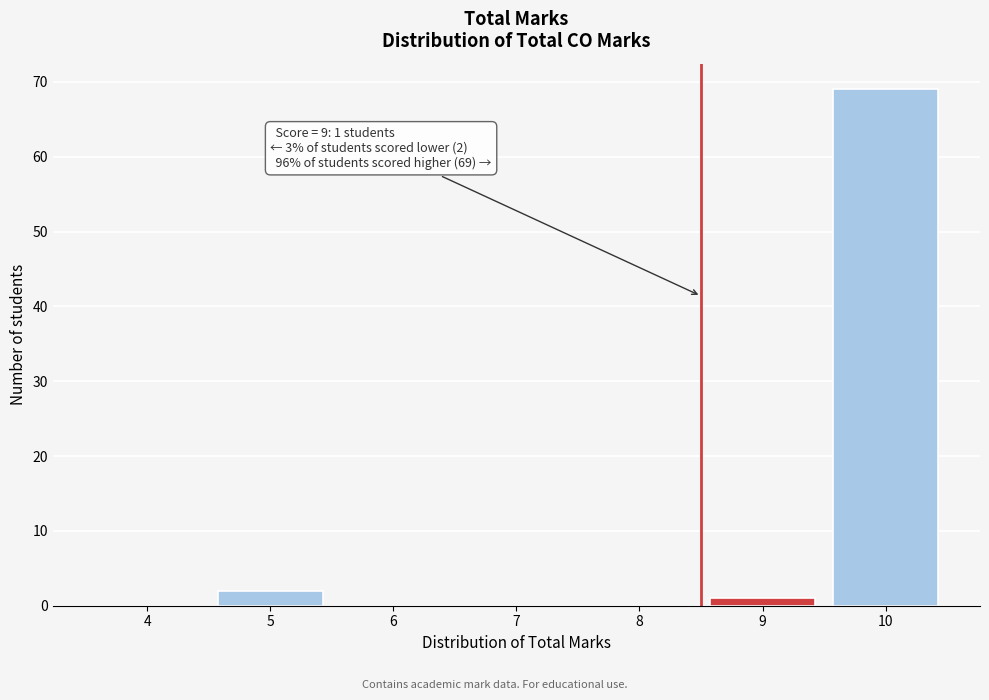

Reading left to right, what are all the values shown in this chart?

4=0	5=2	6=0	7=0	8=0	9=1	10=69